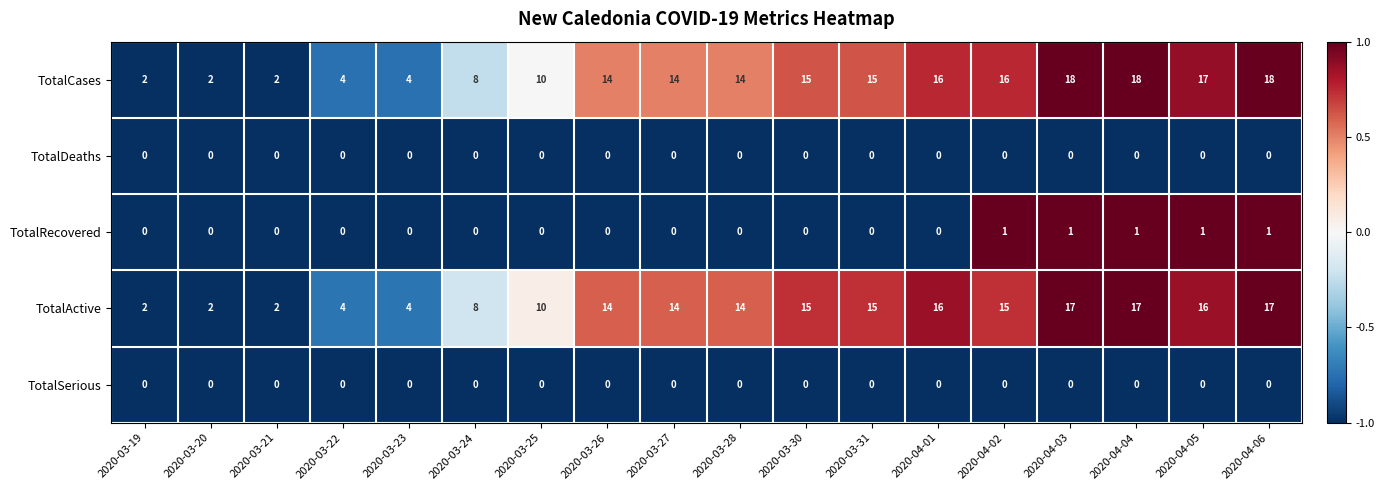

What value does the TotalCases series have at 2020-03-22, to the nearest 5?

5